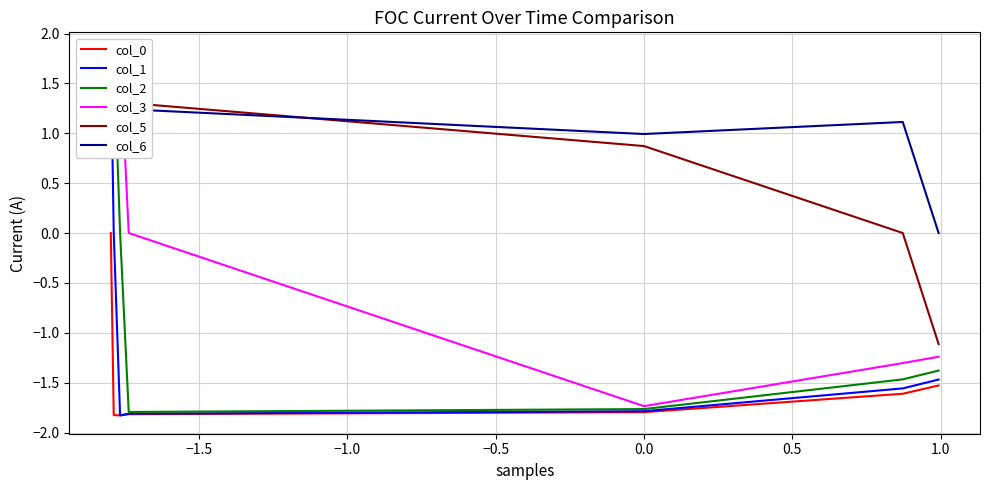

What is the minimum value for col_0?

-1.8